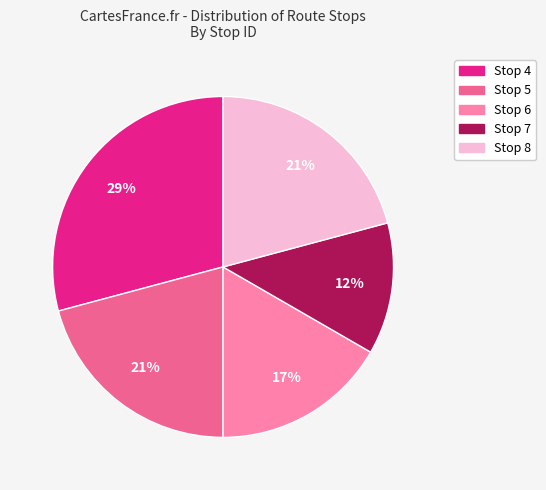

To the nearest percent, what is the average slice percentage?

20%